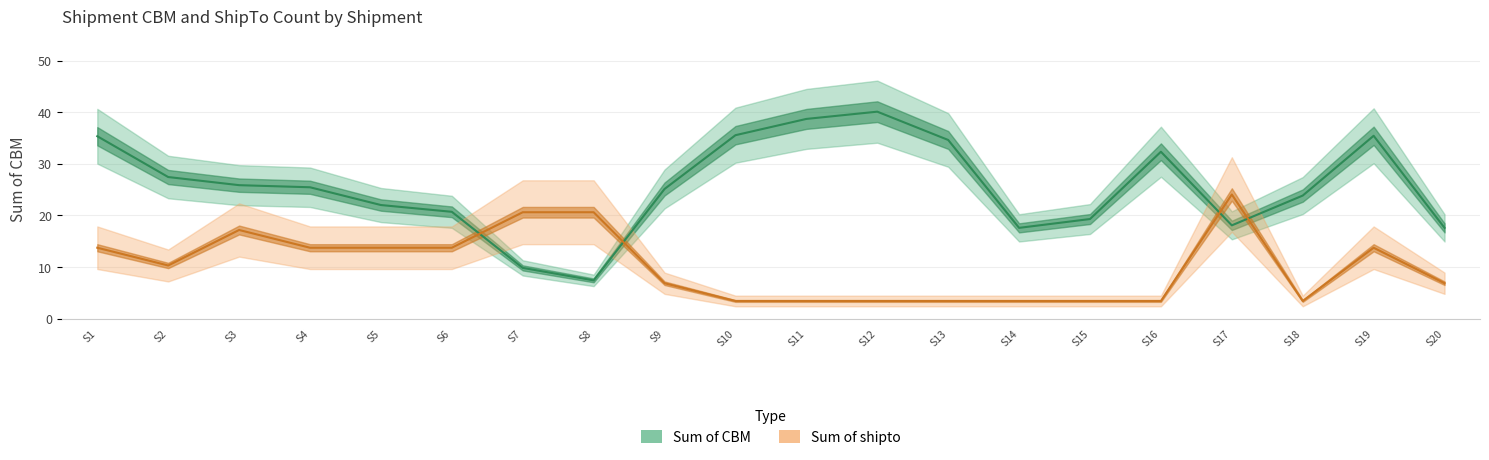

How many lines are shown in the chart?

2